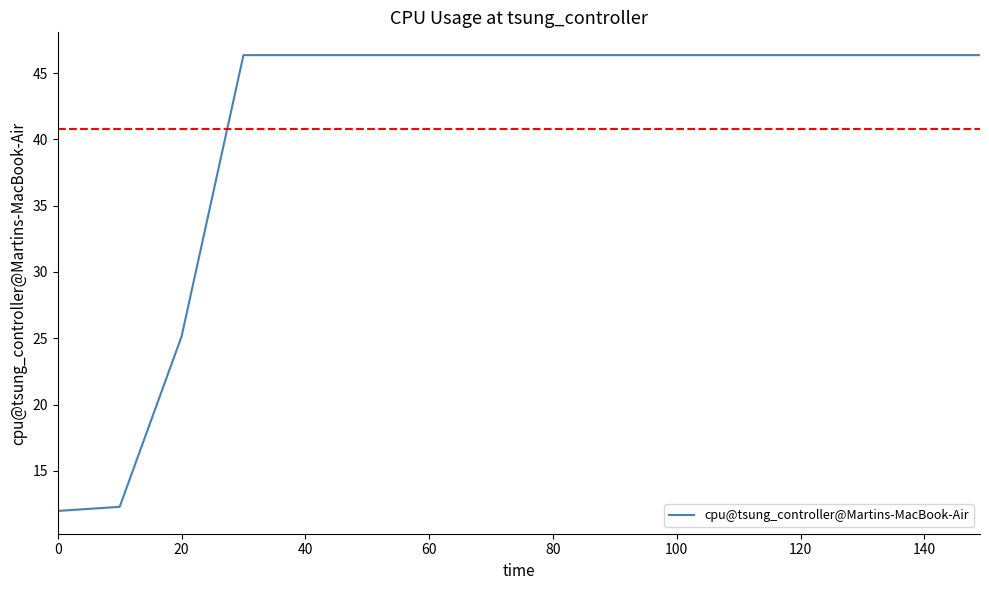

What is the maximum value shown in the chart?

46.4